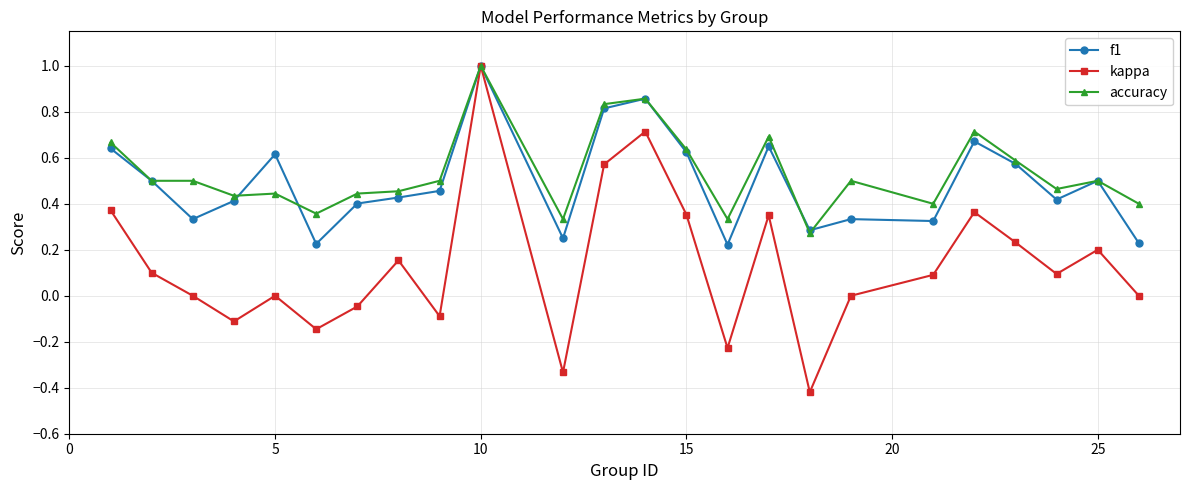

What is the value of the kappa point at the 2nd from the left?

0.1